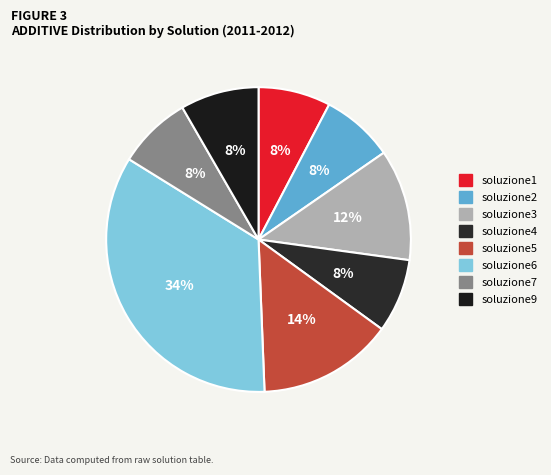

Is soluzione9 the majority of the pie?

No